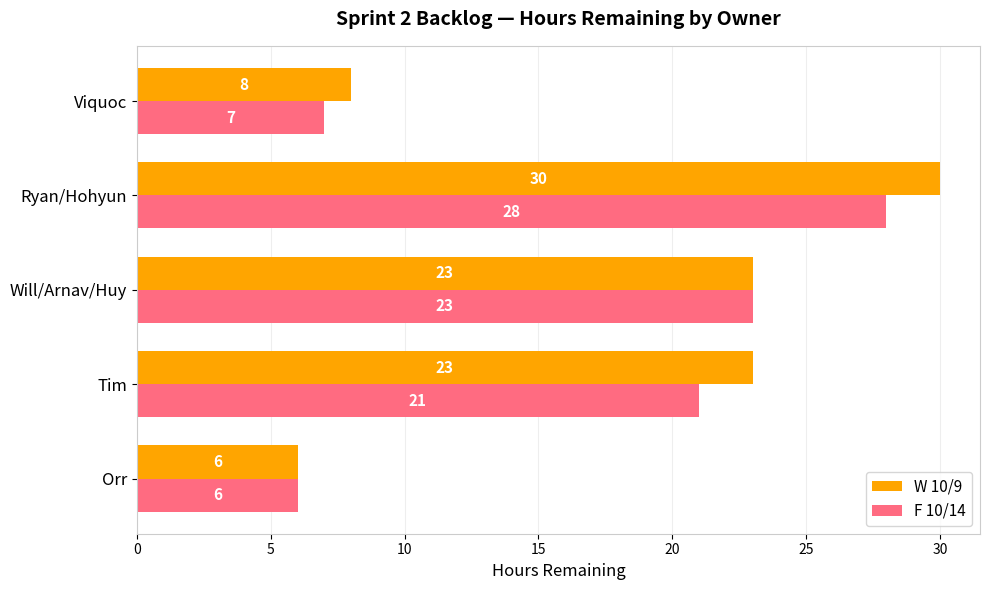

What are all the series names shown in the legend?

W 10/9, F 10/14